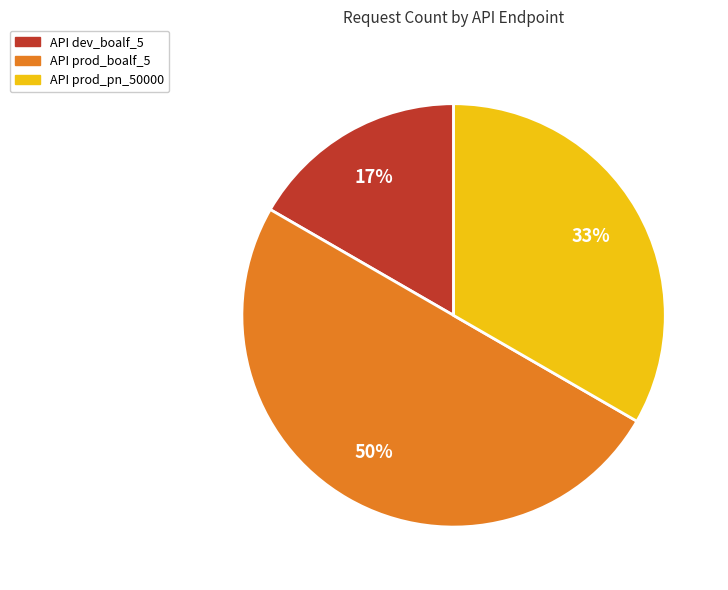

To the nearest percent, what is the difference between the largest and smallest slice percentages?

33%